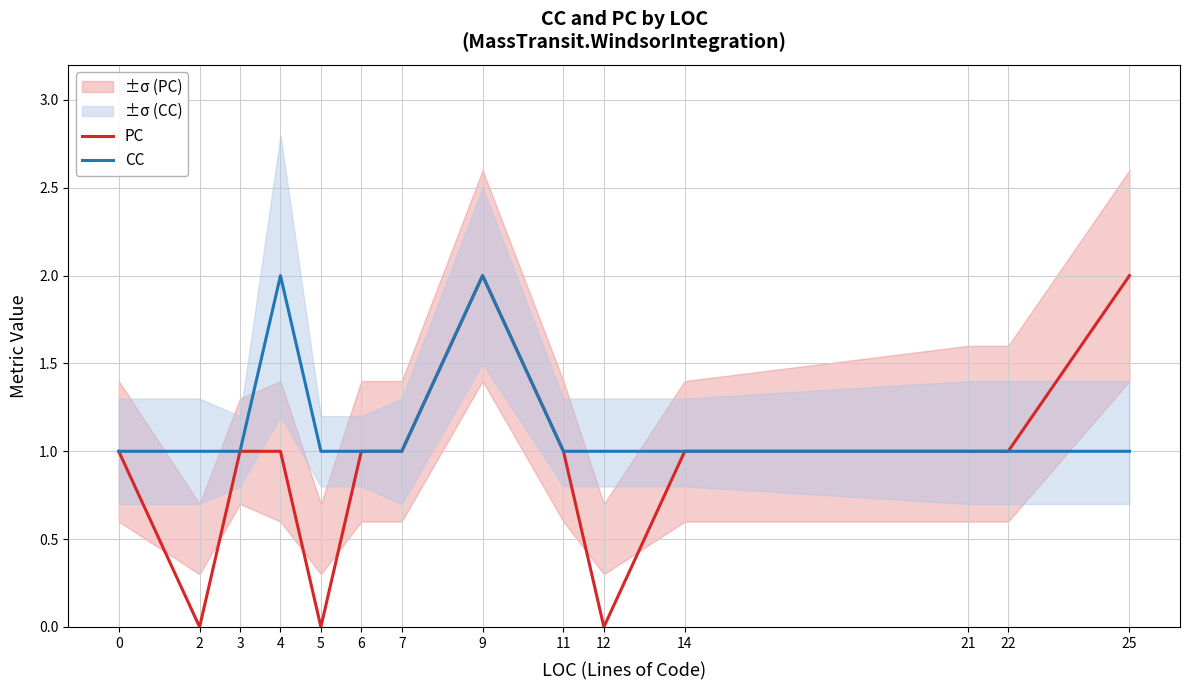

True or false: CC and PC intersect in this chart.

False